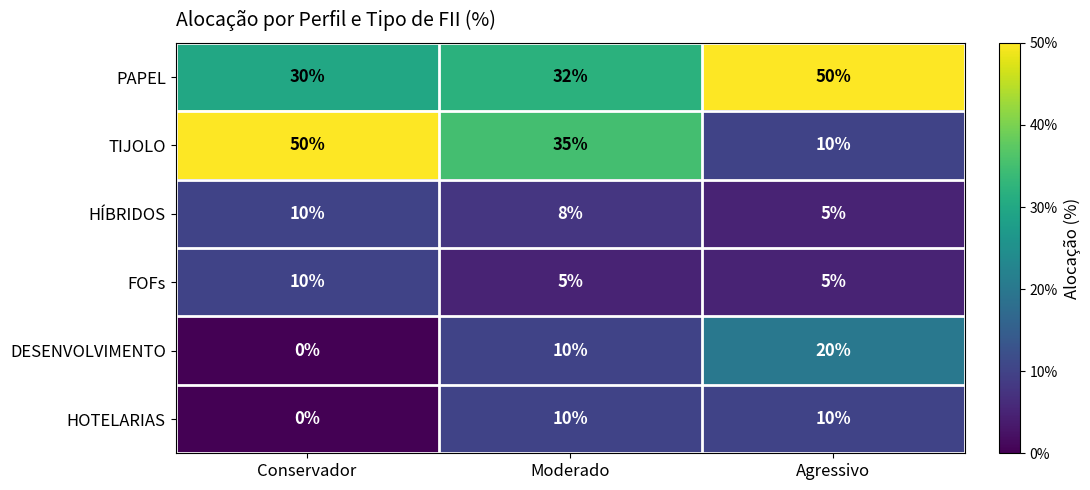

Reading left to right, list all the values displayed in this chart.

PAPEL: 30	32	50
TIJOLO: 50	35	10
HÍBRIDOS: 10	8	5
FOFs: 10	5	5
DESENVOLVIMENTO: 0	10	20
HOTELARIAS: 0	10	10